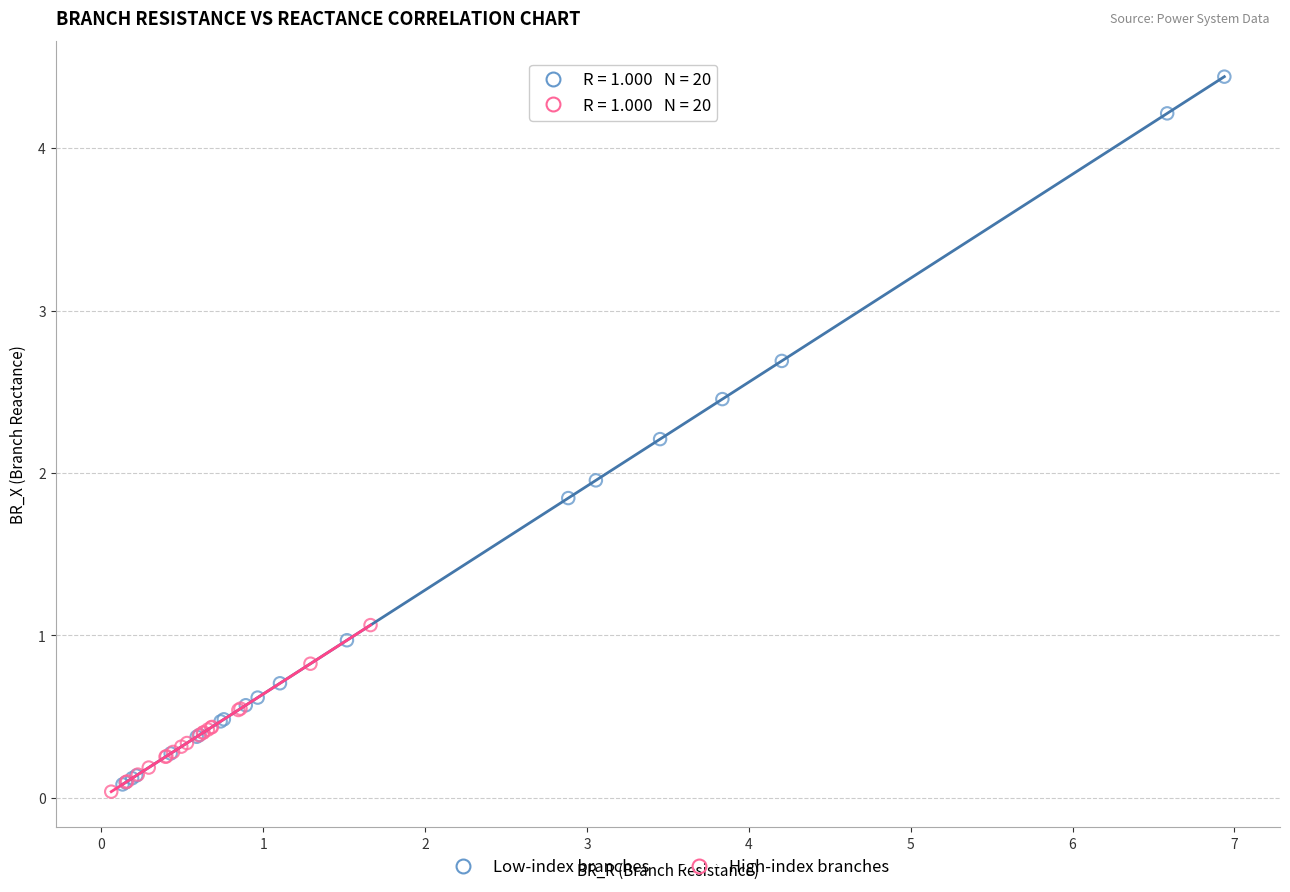

Which series has the widest spread of Y values?

Low-index branches